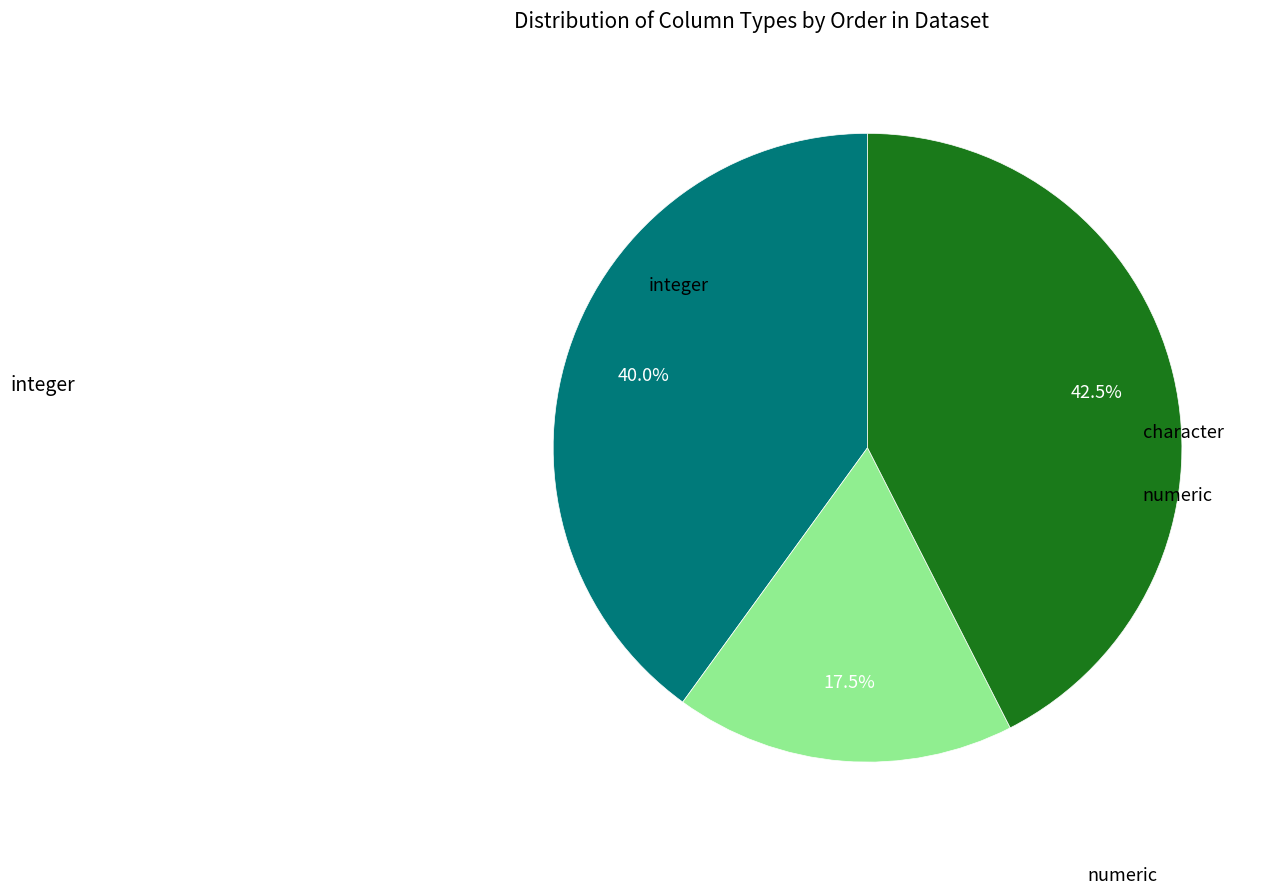

Does any single category account for the majority?

No